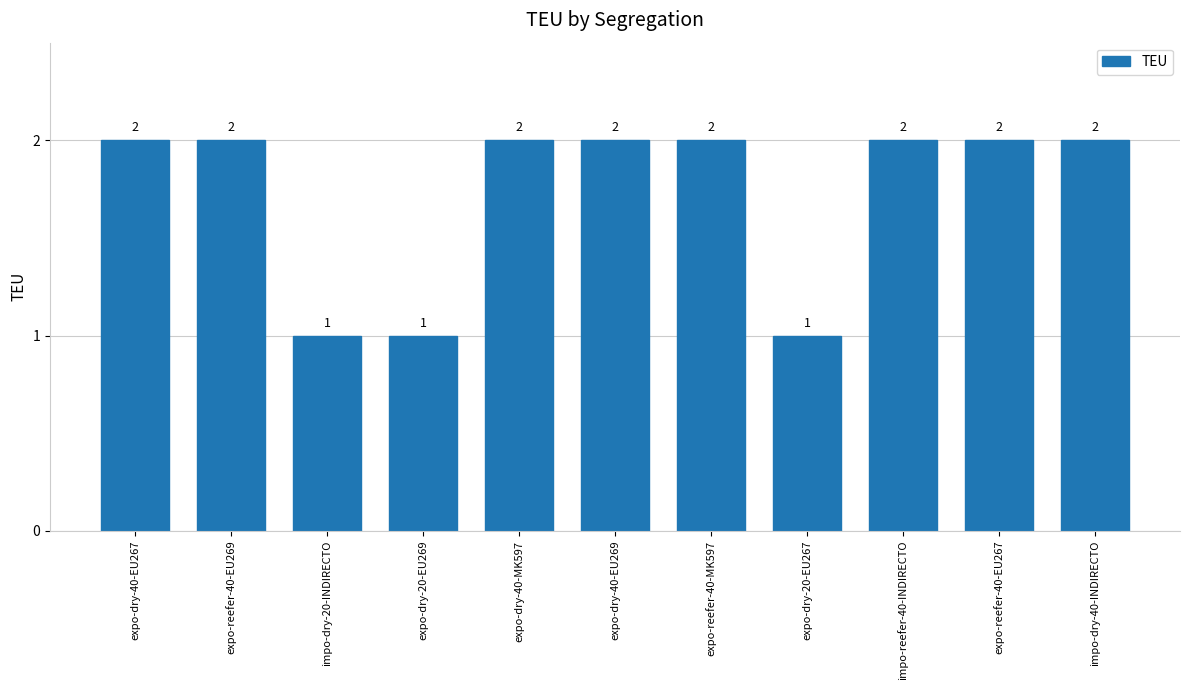

What is the sum of the values at expo-reefer-40-EU267 and expo-dry-40-EU267?

4